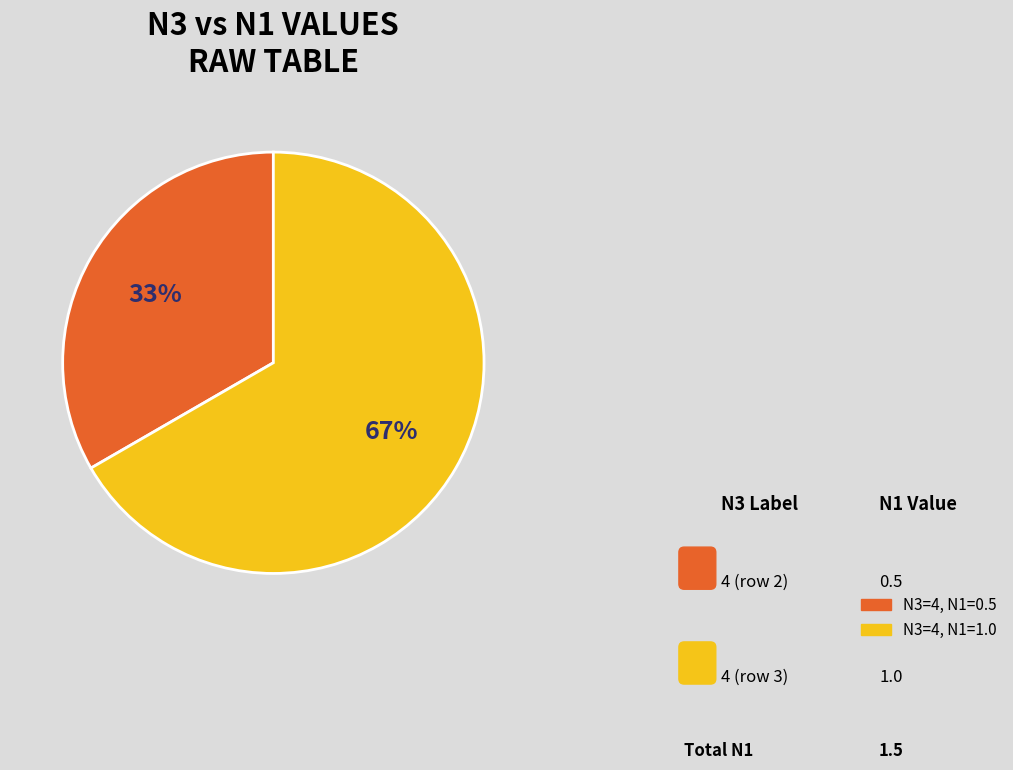

To the nearest percent, what is the average slice percentage?

50%